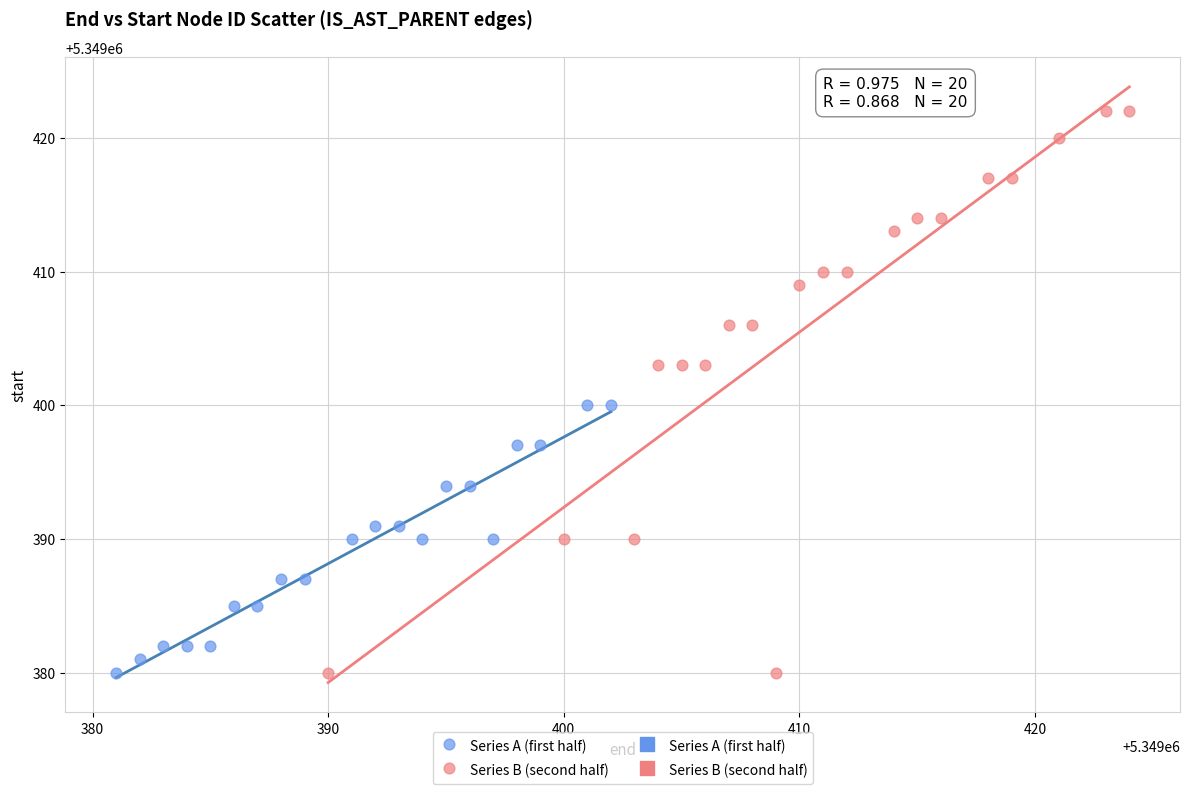

Which series has the largest Y range (max minus min)?

Series B (second half)